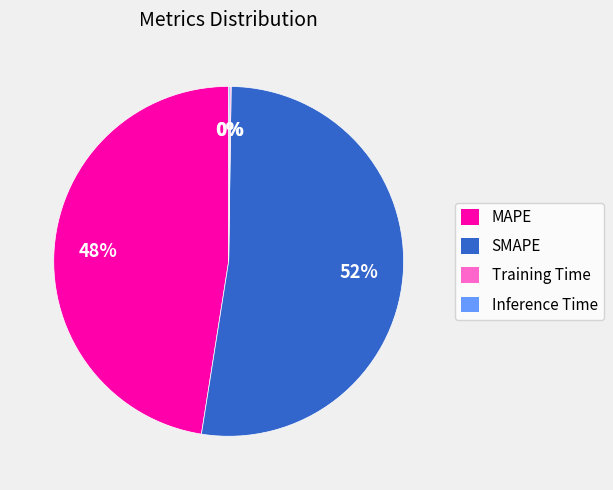

Which has a higher value, MAPE or SMAPE?

SMAPE